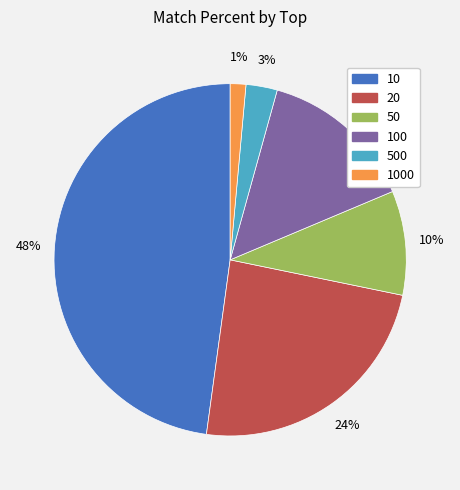

Does any single category account for the majority?

No